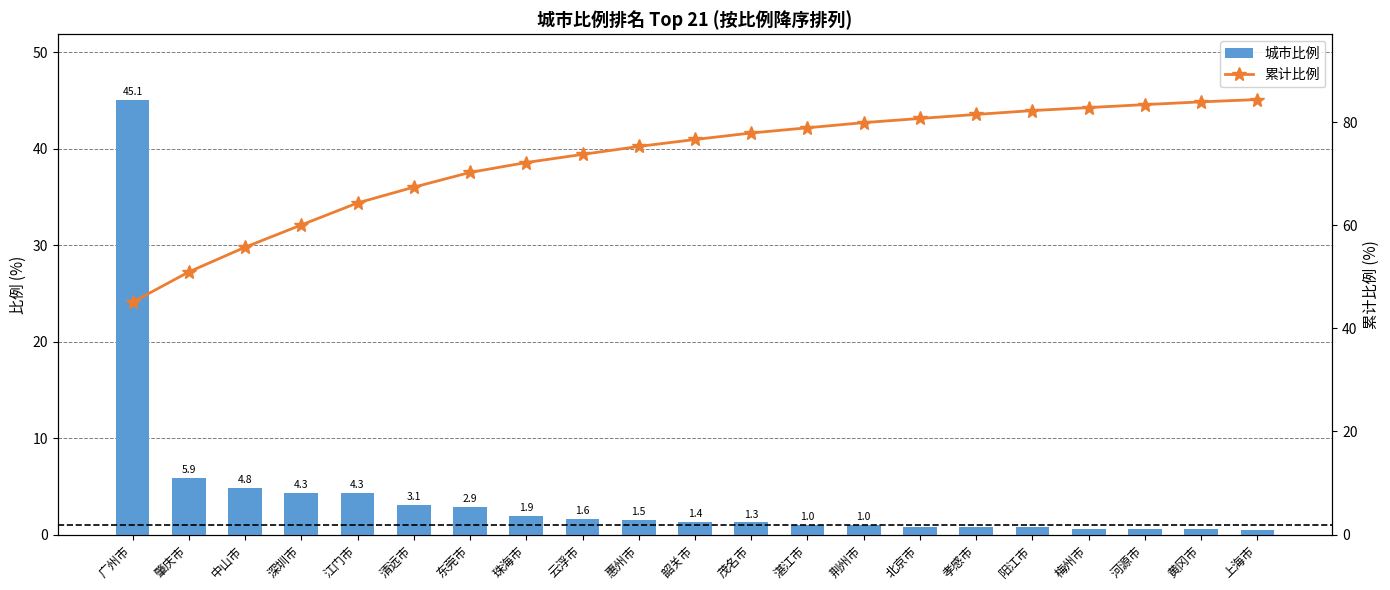

Reading right to left, list all the values displayed in this chart.

比例: 0.5	0.5	0.6	0.6	0.8	0.8	0.8	1.0	1.0	1.3	1.4	1.5	1.6	1.9	2.9	3.1	4.3	4.3	4.8	5.9	45.1
累计比例: 84.4	84.0	83.4	82.8	82.3	81.5	80.7	79.9	78.9	77.9	76.7	75.3	73.8	72.2	70.3	67.4	64.3	60.1	55.8	51.0	45.1